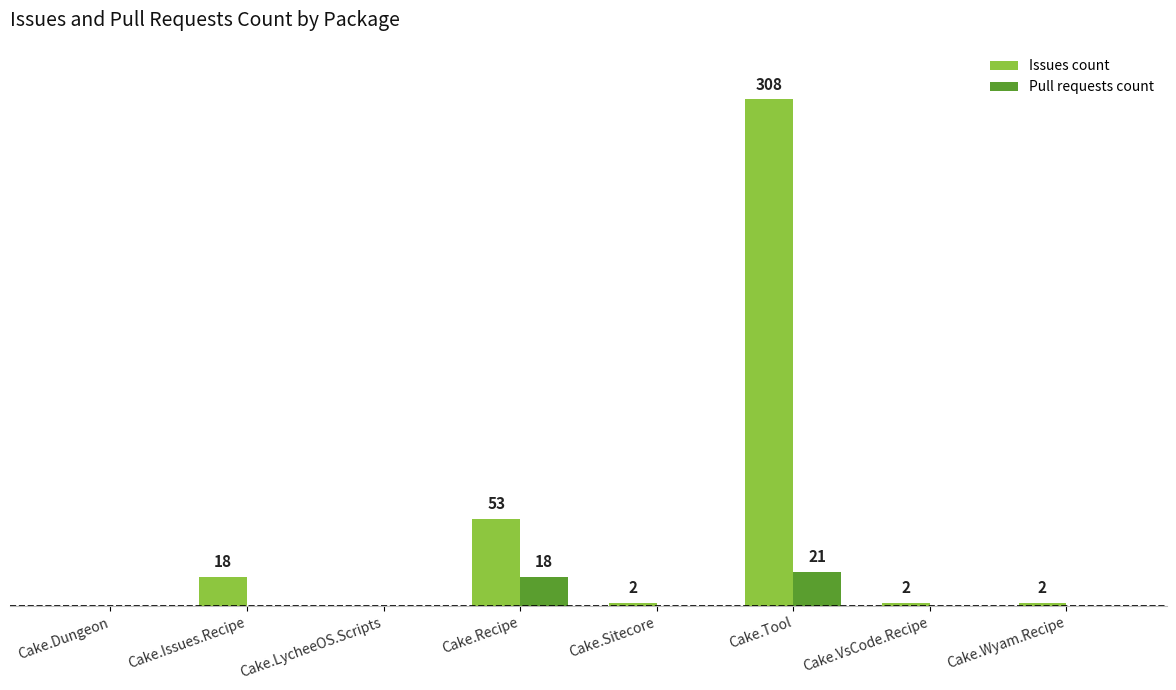

Where is Pull requests count nearest to the value 10?

Cake.Recipe